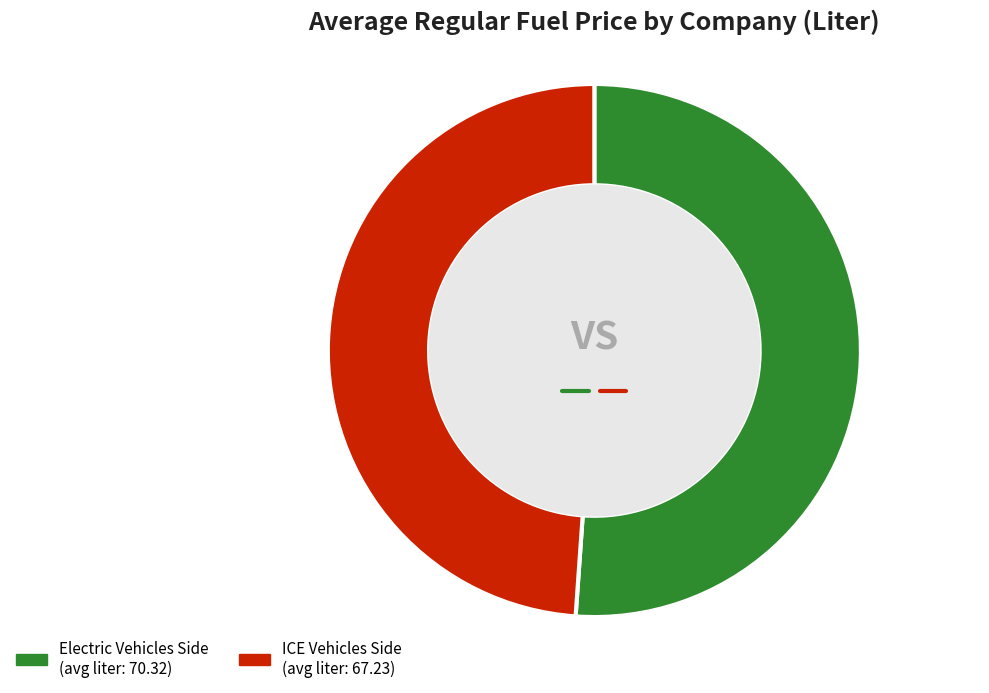

Count the number of slices in the pie.

2